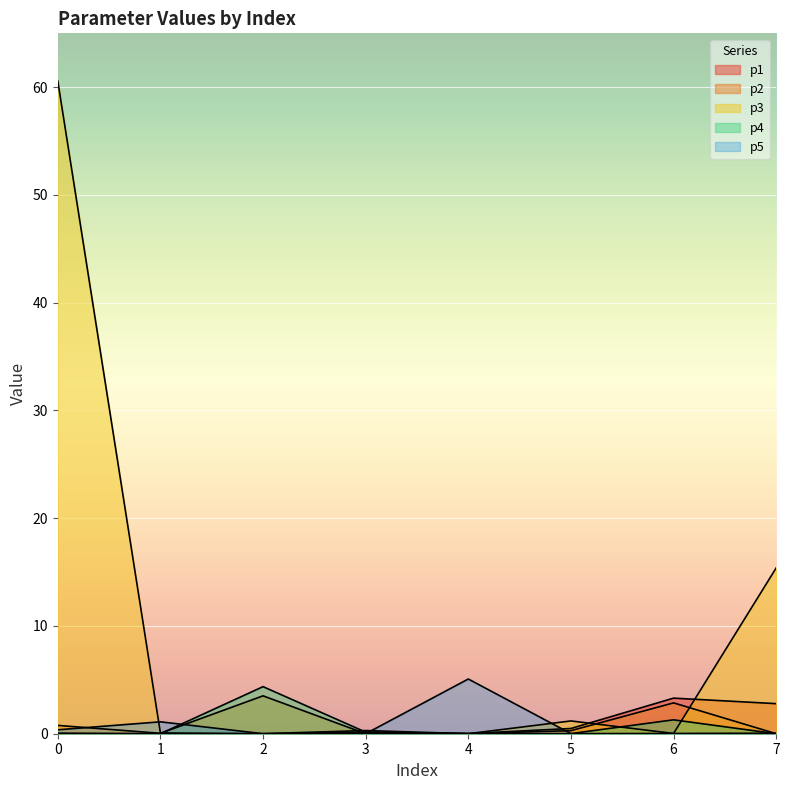

At 2, list the series in order from smallest to largest.

p1, p5, p3, p2, p4